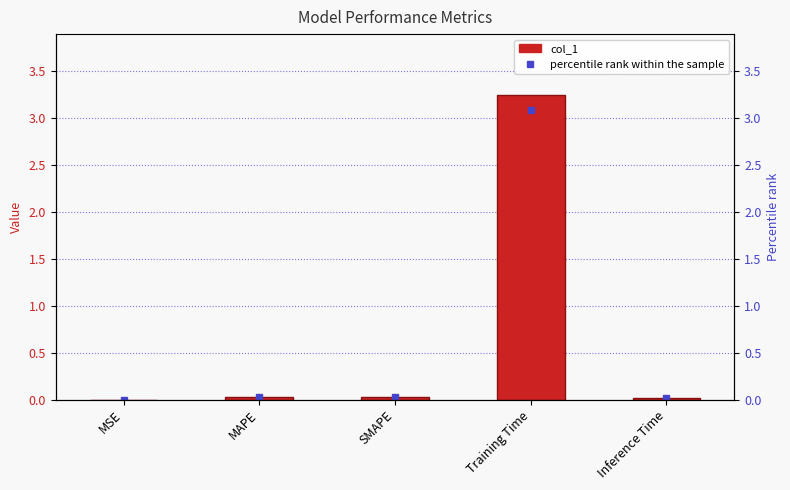

Reading left to right, transcribe all the data shown in this chart.

MSE=0.0	MAPE=0.0	SMAPE=0.0	Training Time=3.2	Inference Time=0.0